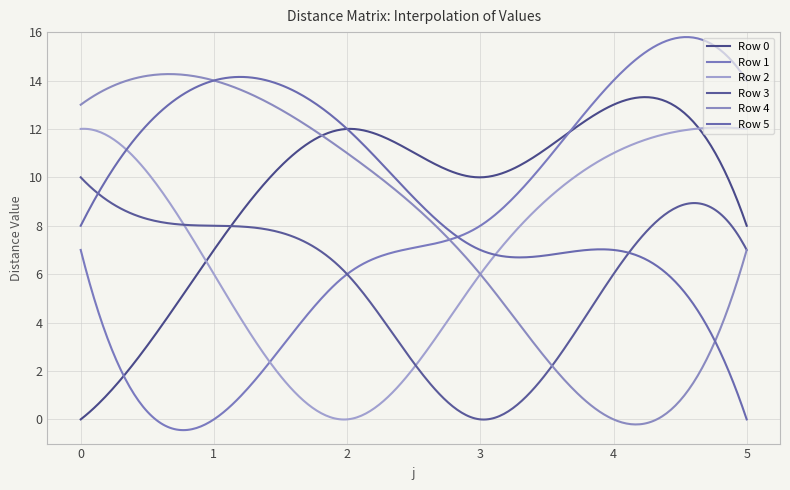

What is the difference between the second highest and second lowest values in the Row 0 series?

13.2